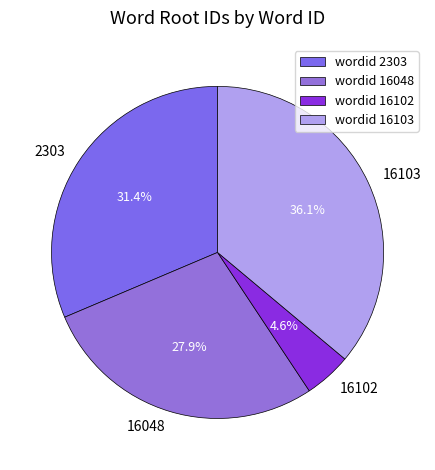

Combined, do 16103 and 16048 account for over 50%?

Yes